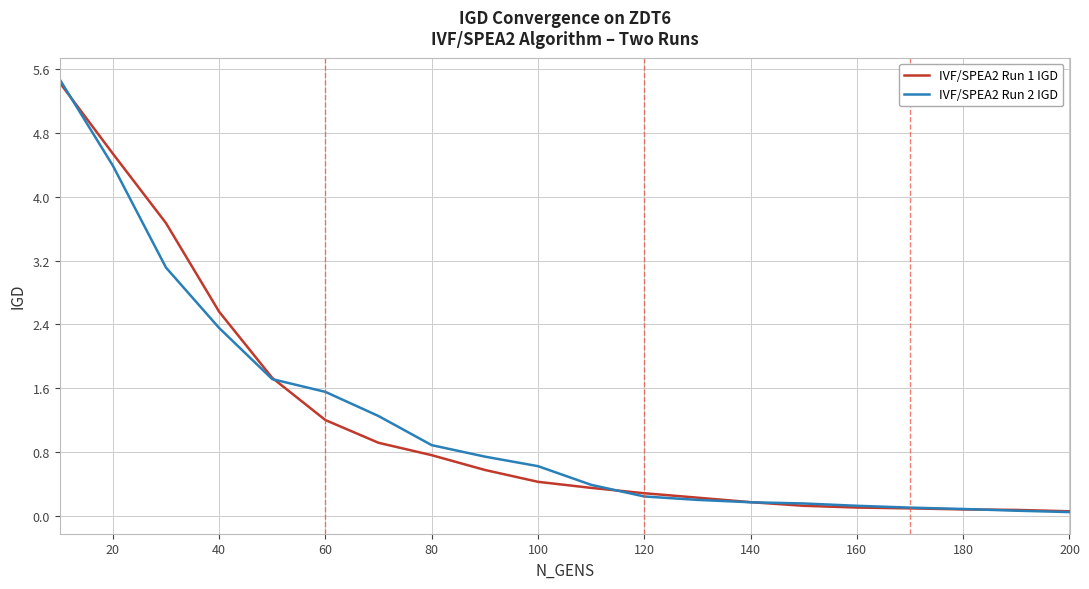

Which series has the largest range (max minus min)?

IVF/SPEA2 Run 2 IGD